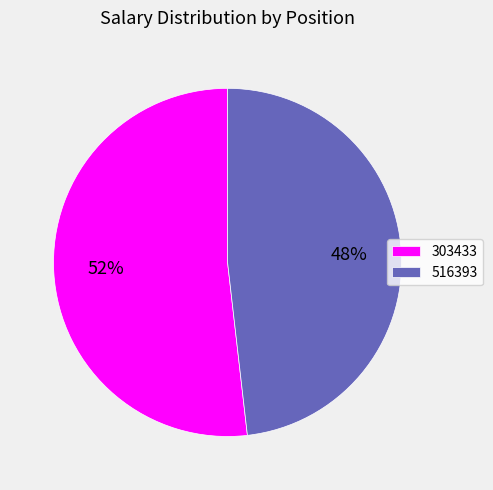

To the nearest percent, what is the average slice percentage?

50%